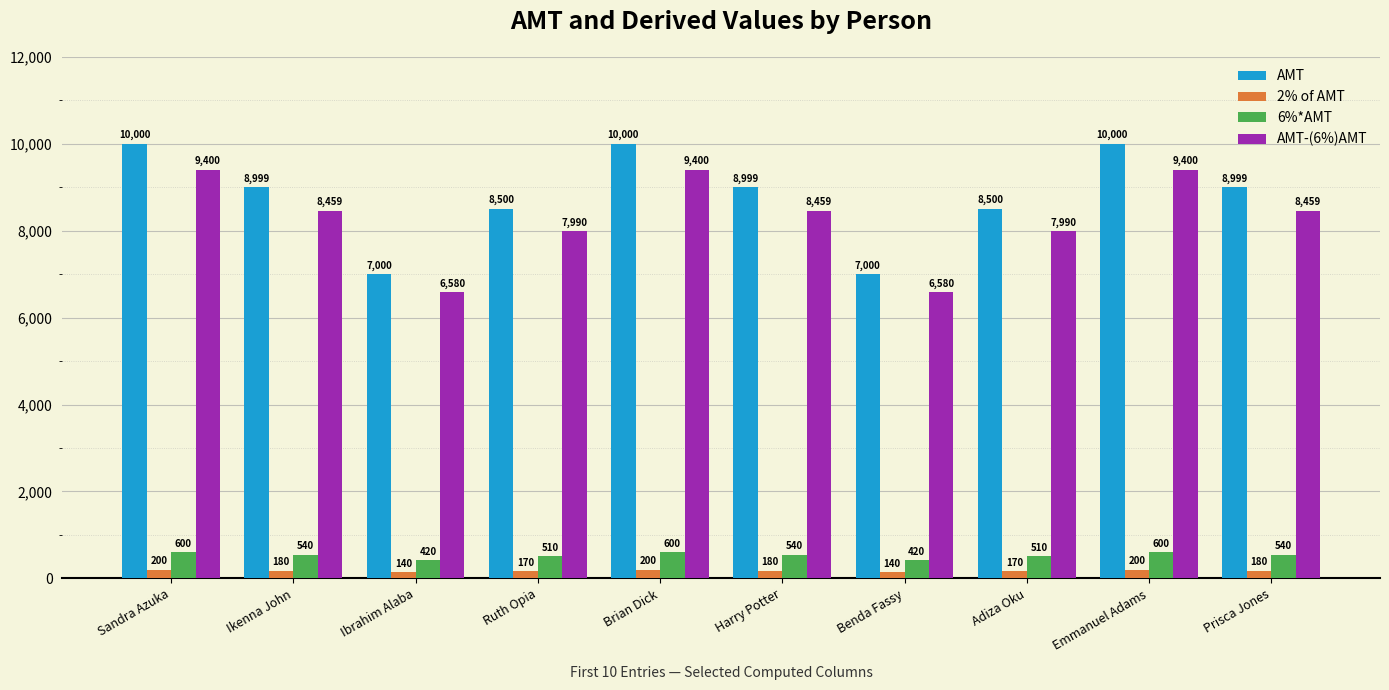

Is the value of 2% of AMT at Prisca Jones greater than the value of AMT at Sandra Azuka?

No